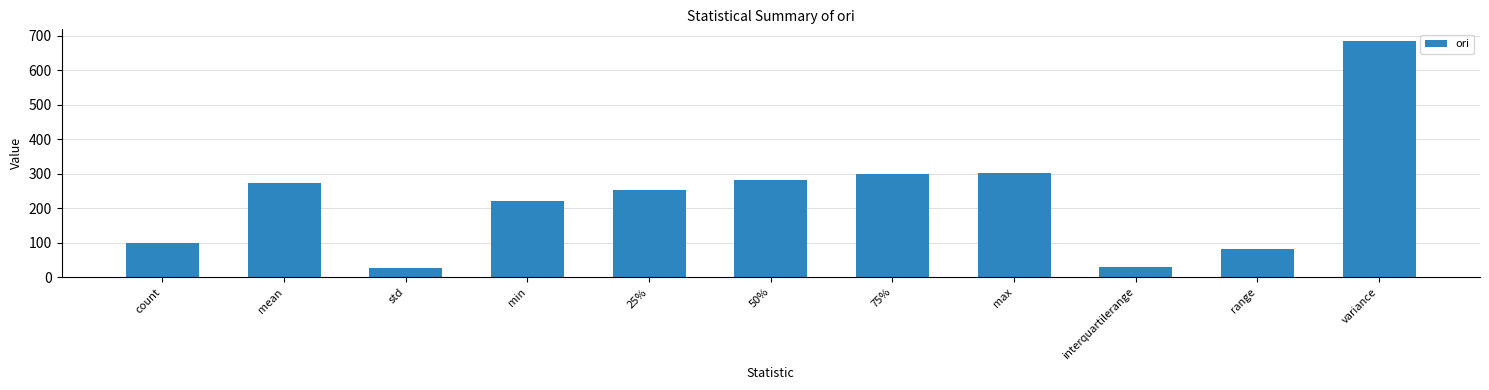

Reading right to left, what are all the values shown in this chart?

684.6	82.3	29.9	303.8	298.3	282.6	252.7	221.5	26.2	273.7	100.0